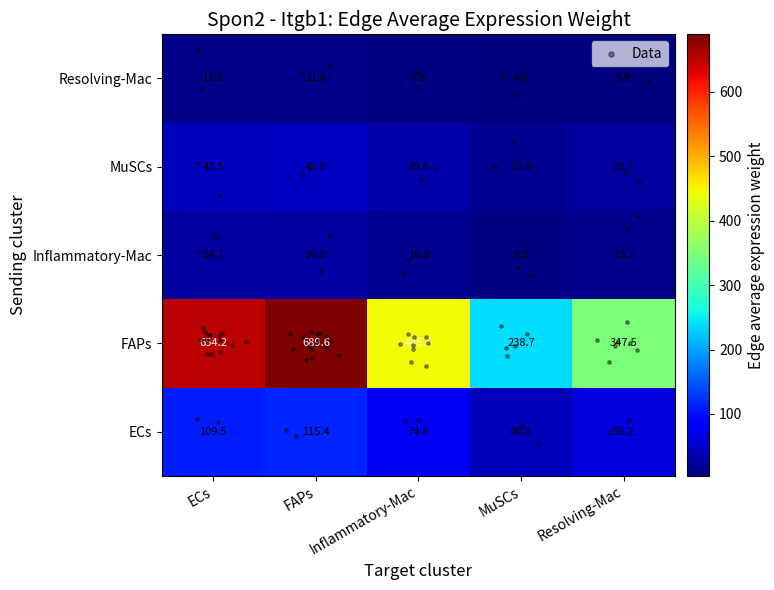

What is the difference between the maximum and second lowest values in the Inflammatory-Mac series?

12.9